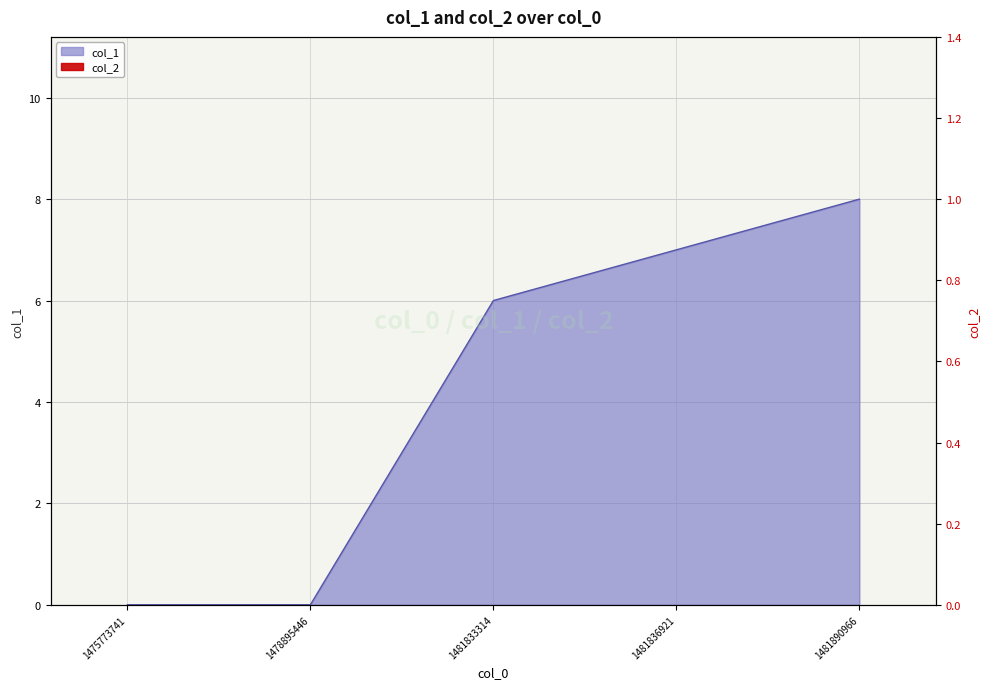

Count the number of categories in the chart.

5